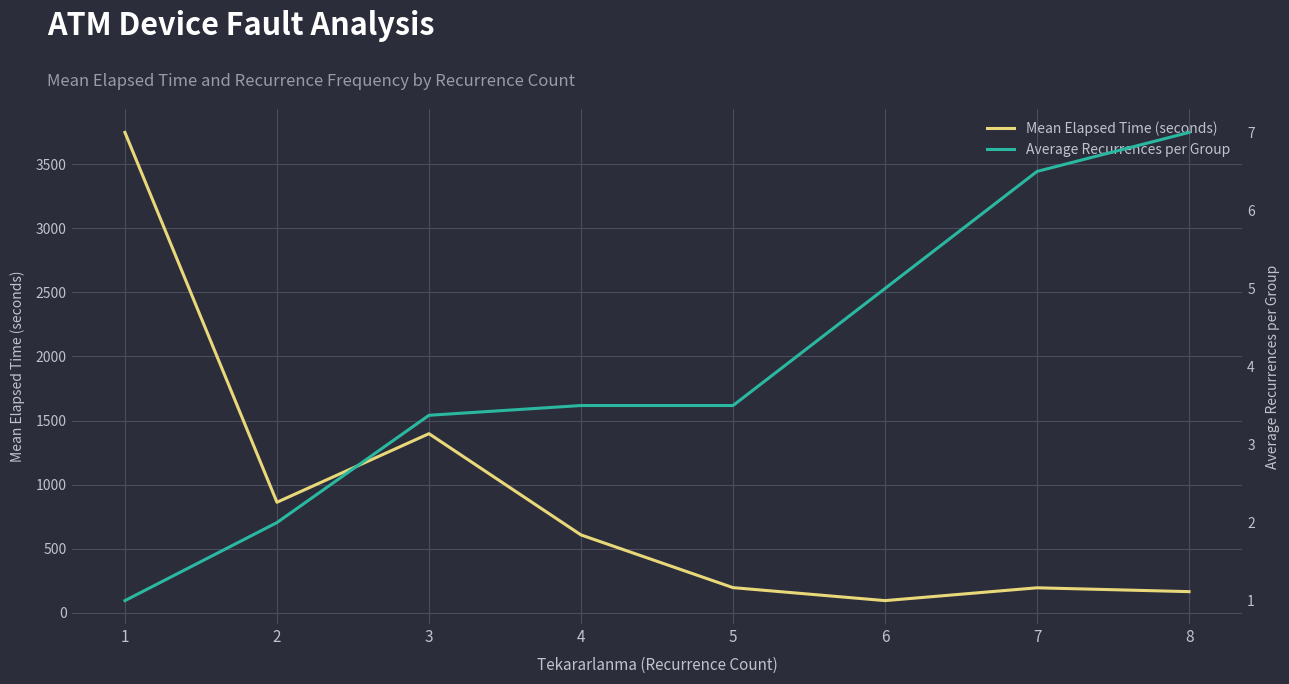

The value of Mean Elapsed Time (seconds) at 3 is 2450.3. True or false?

False